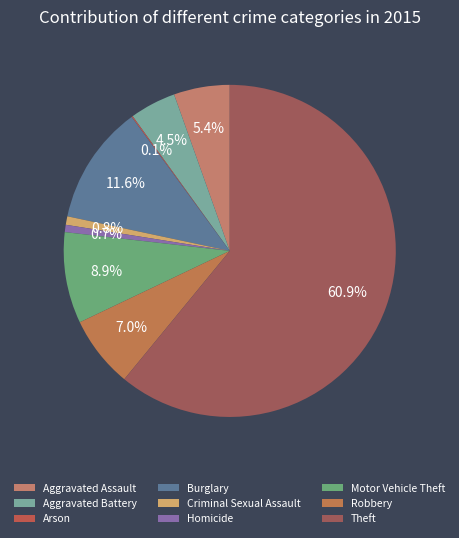

To the nearest percent, what percentage of the pie is Criminal Sexual Assault?

1%